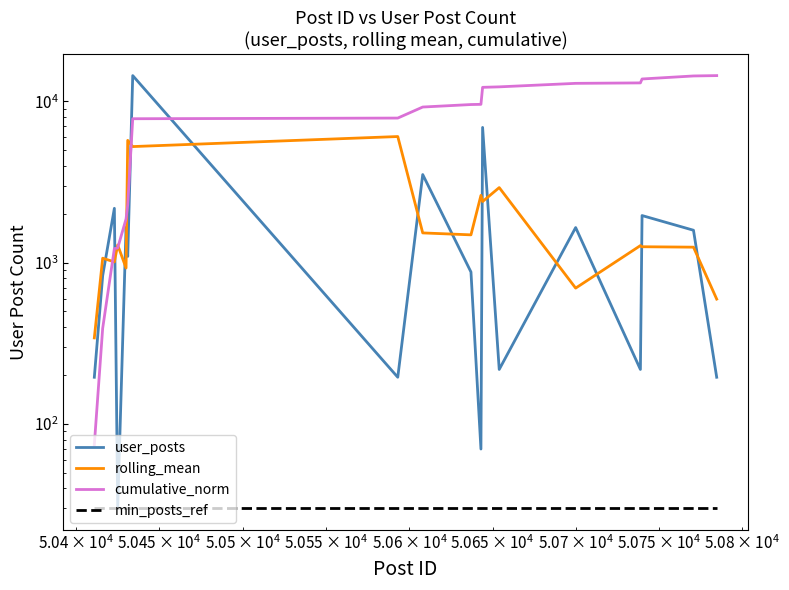

Which series has the largest total across all categories?

cumulative_norm